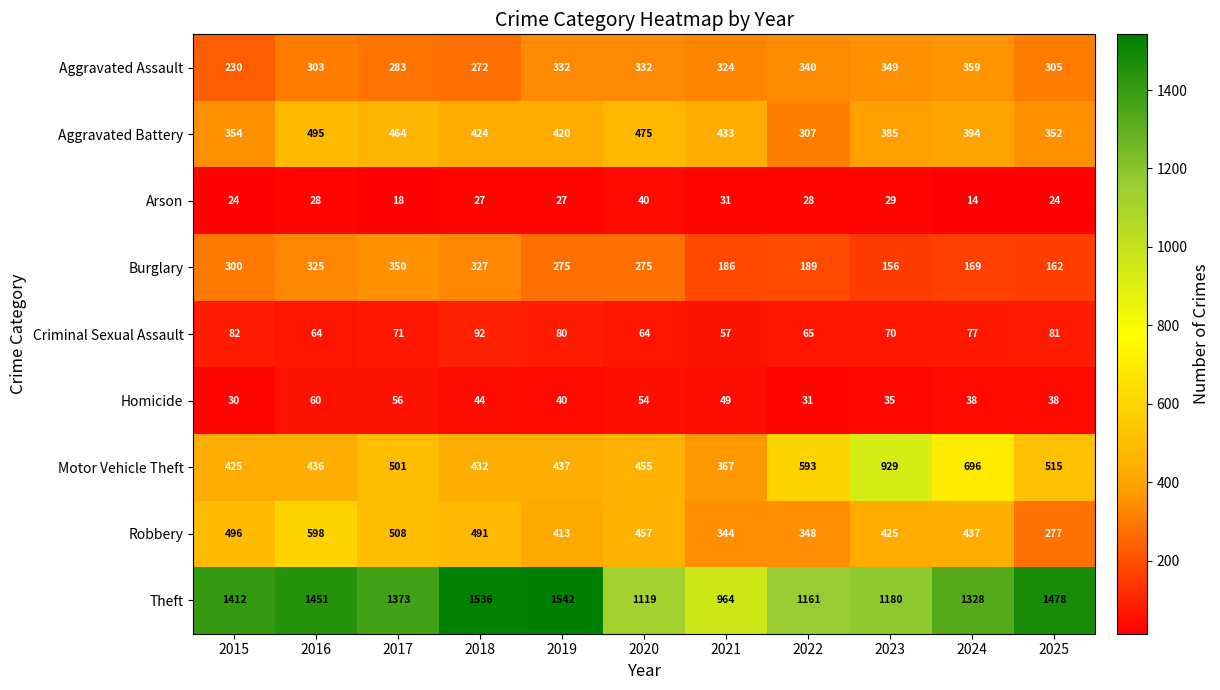

Where is Homicide nearest to the value 45?

2018